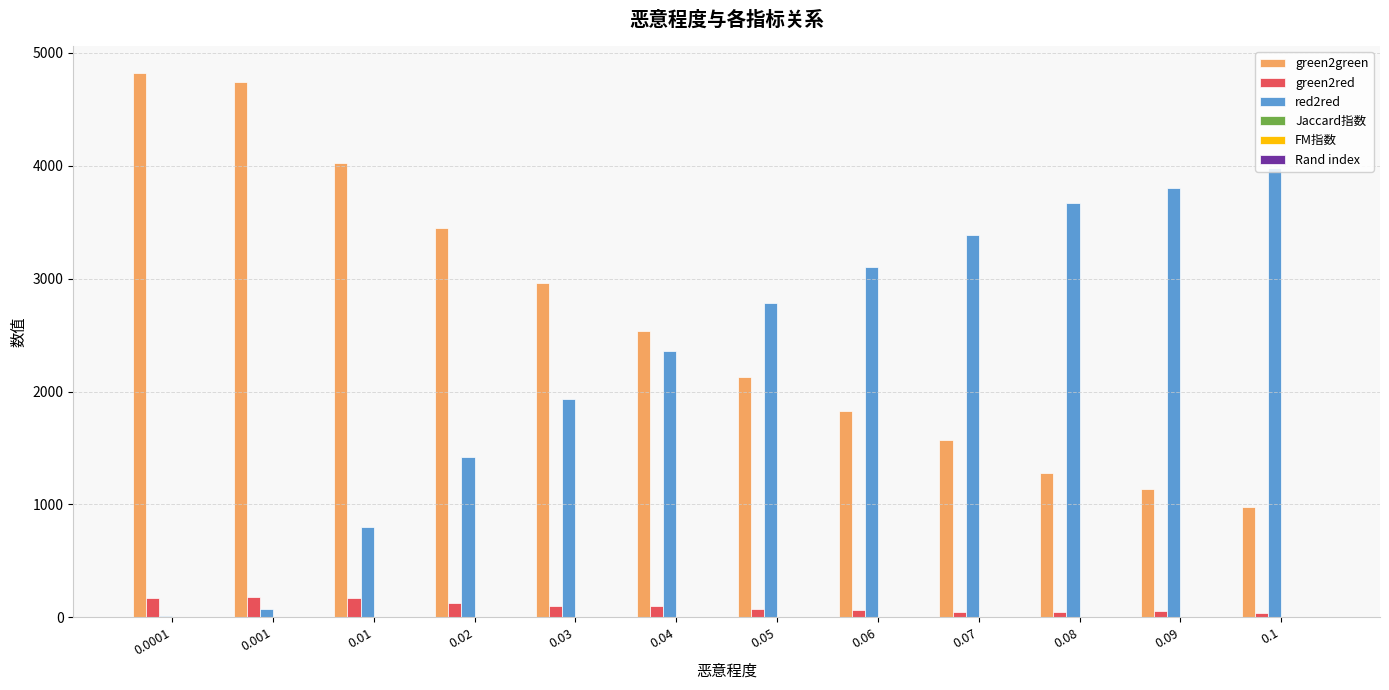

Is the value of green2red at 0.0001 greater than the value of green2green at 0.0001?

No